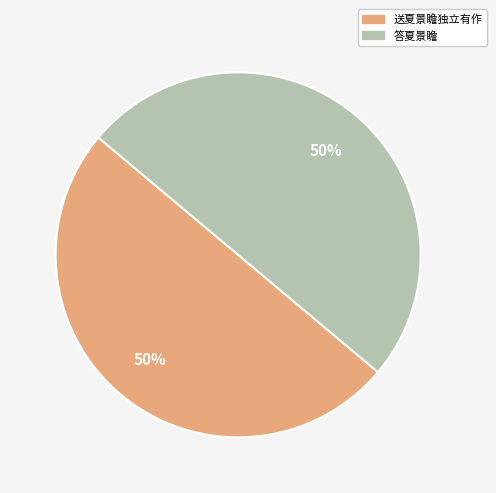

To the nearest percent, what portion does 送夏景瞻独立有作 represent?

50%